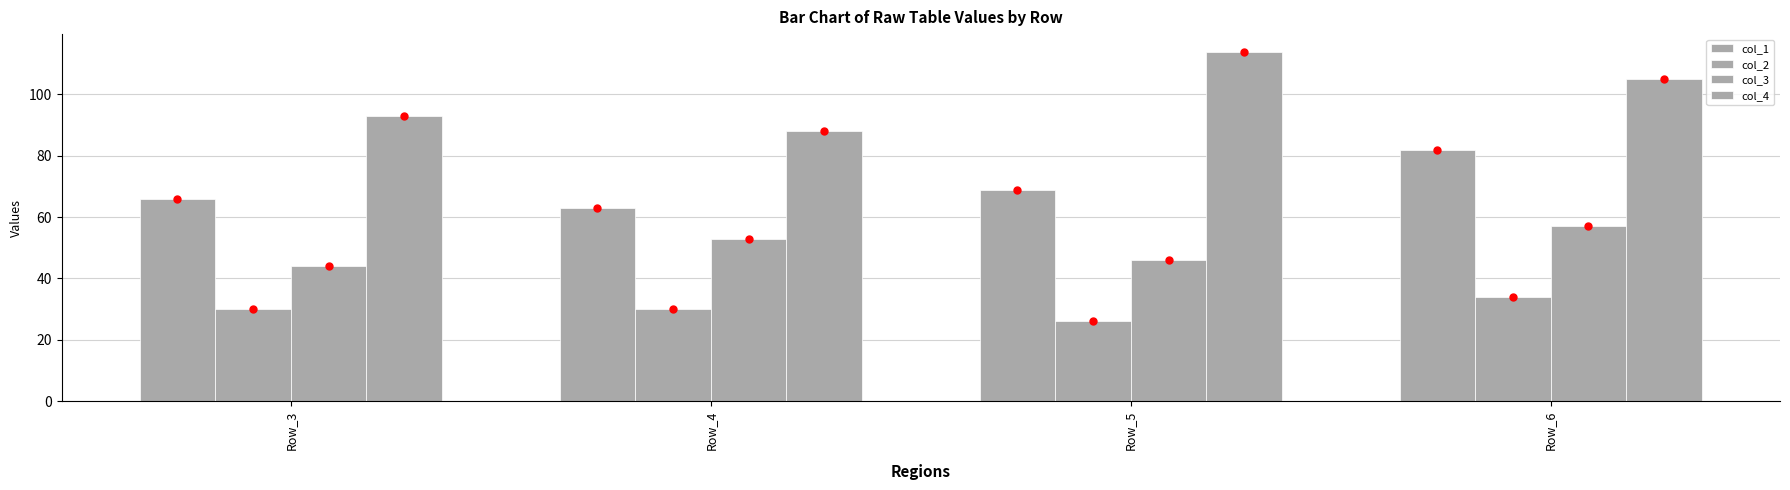

True or false: col_4 has a value of 88 at Row_4.

True